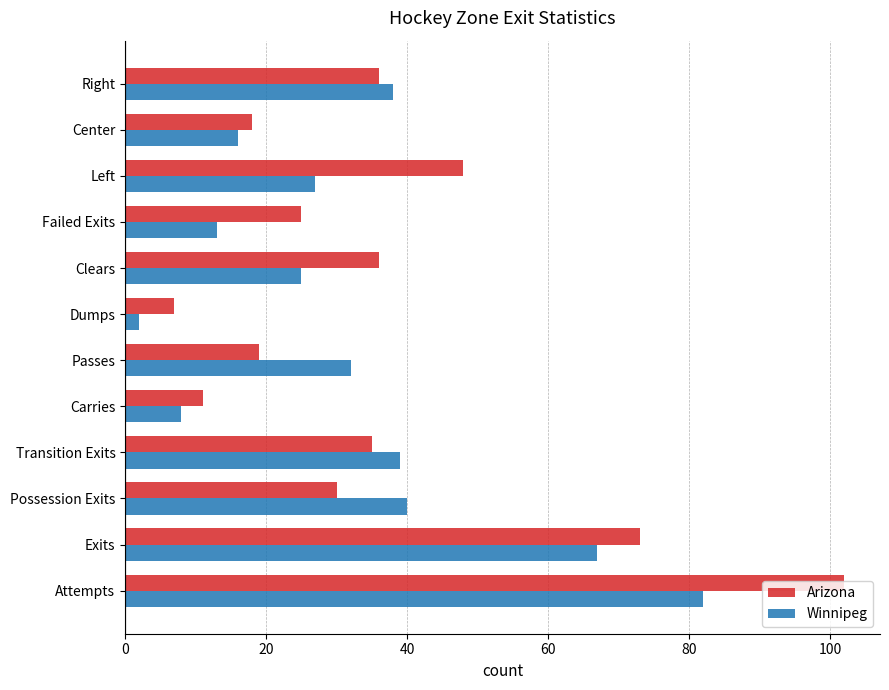

What is the sum of all Arizona values?

440